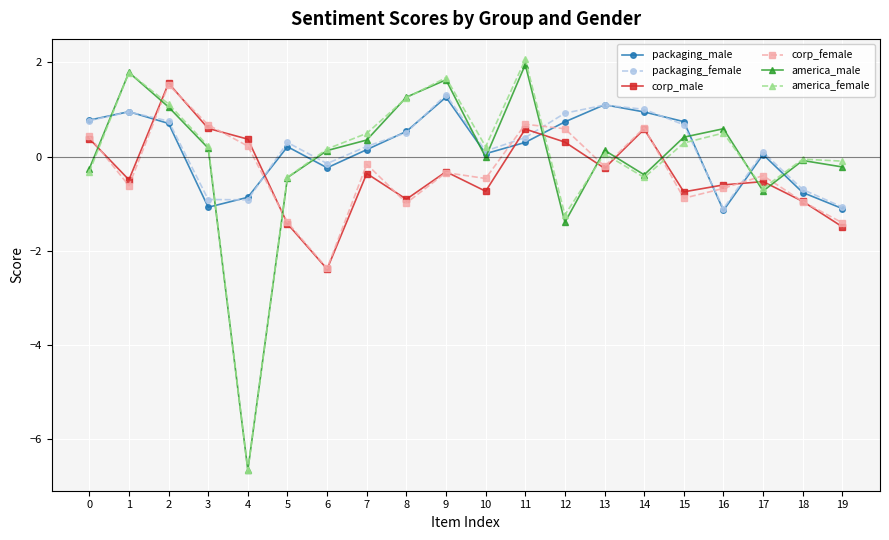

What is the difference between the maximum and minimum values in the america_female series?

8.7